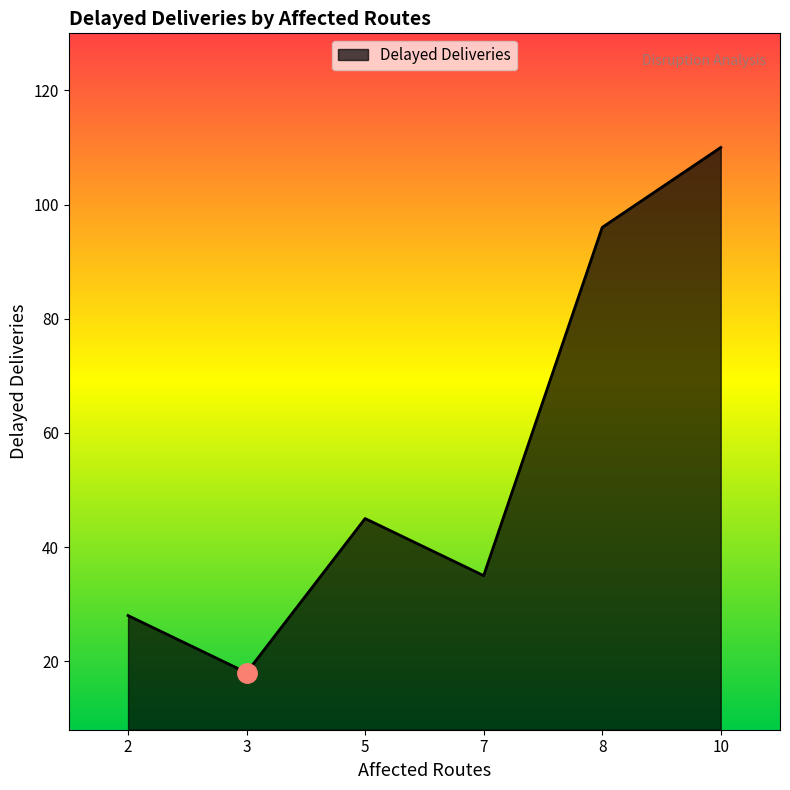

Rank the categories by value from highest to lowest.

10, 8, 5, 7, 2, 3